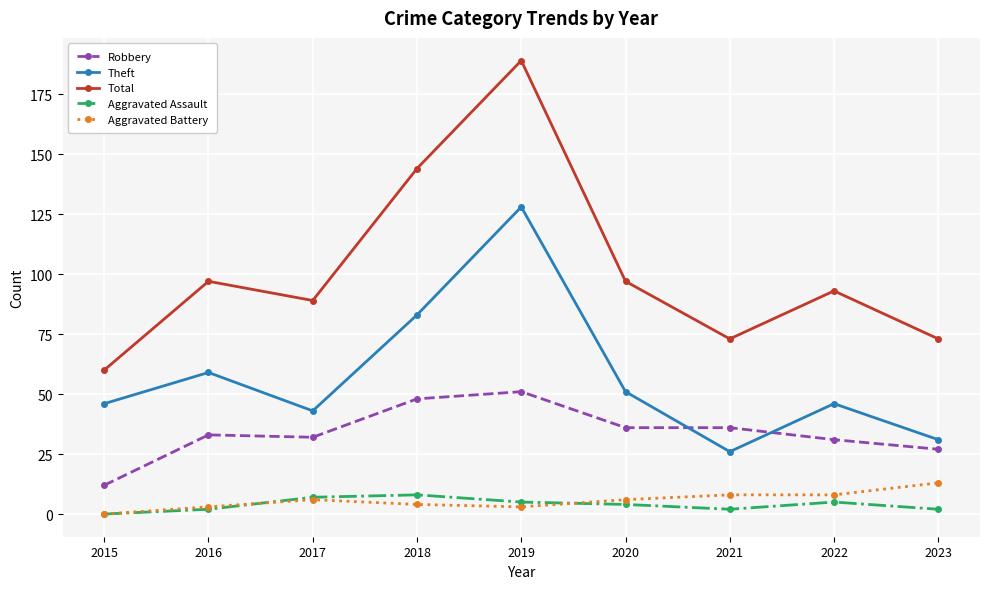

True or false: Aggravated Assault has more than 0 points higher than both neighbors.

True